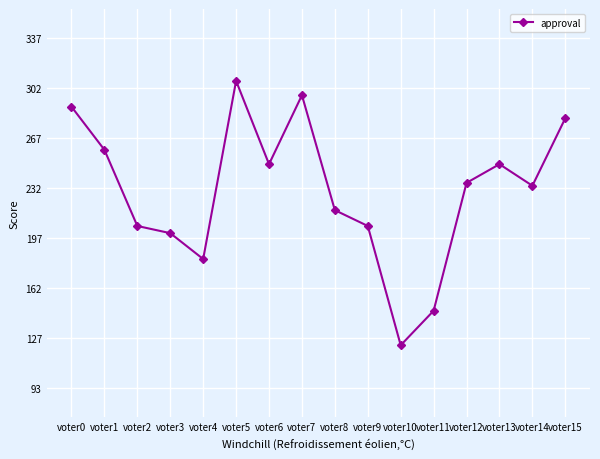

At which category does the chart reach its minimum across all series?

voter10